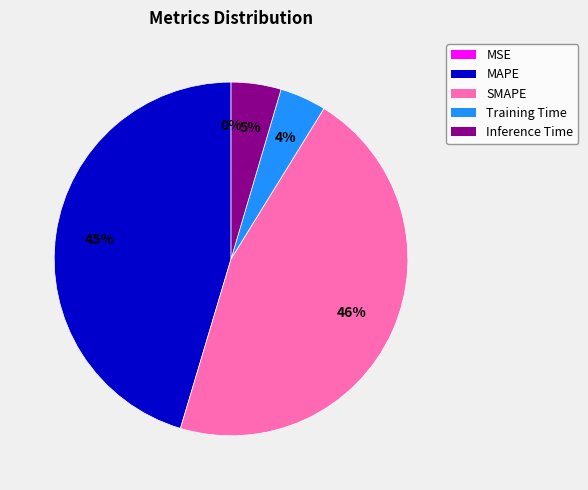

To the nearest percent, what is the combined percentage of MAPE and Inference Time?

50%